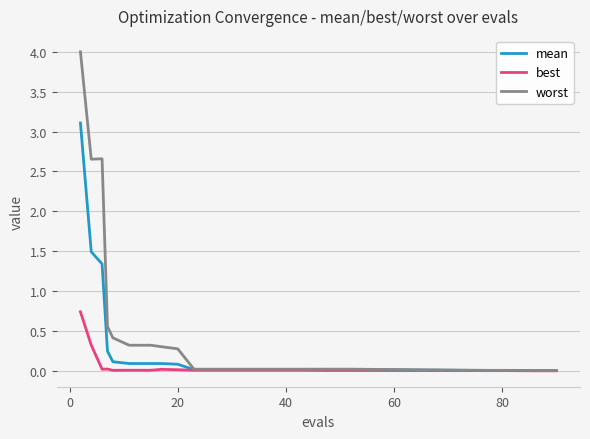

Which series has the largest total across all categories?

worst